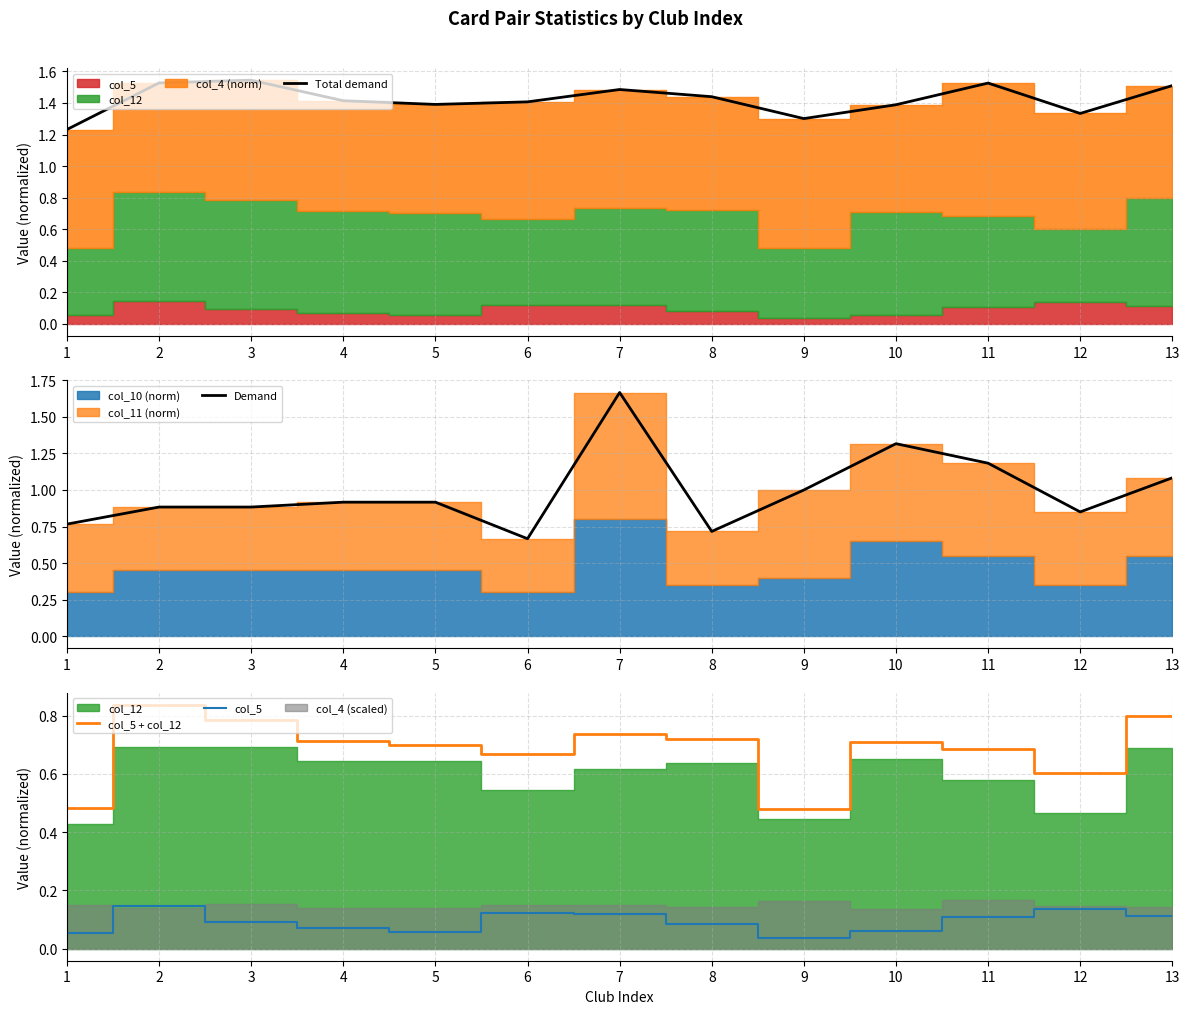

The Total demand series shows 2.5 at 13. True or false?

False